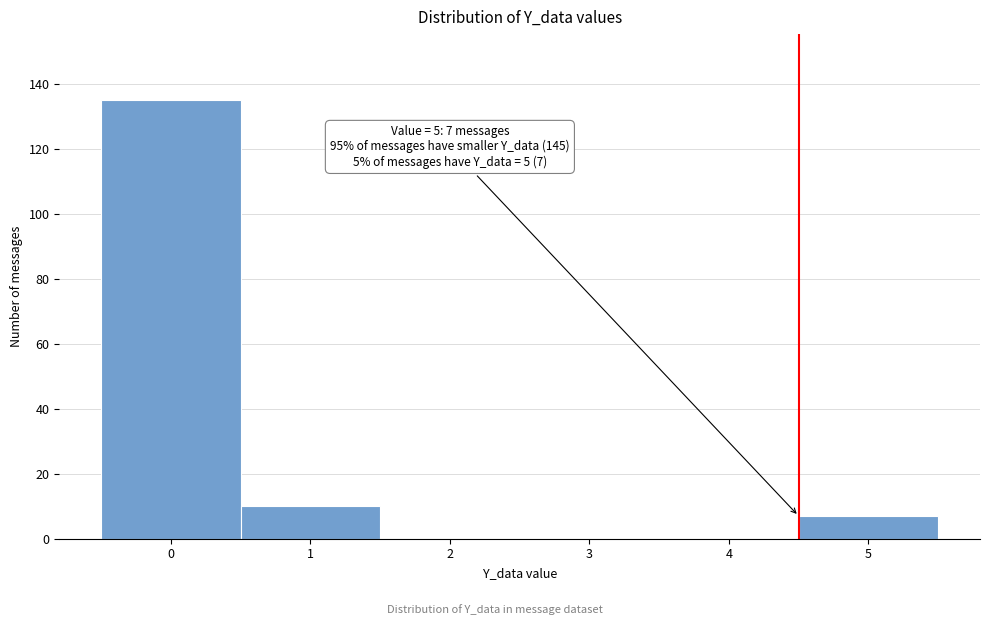

Reading right to left, what are all the values shown in this chart?

5=7	4=0	3=0	2=0	1=10	0=135